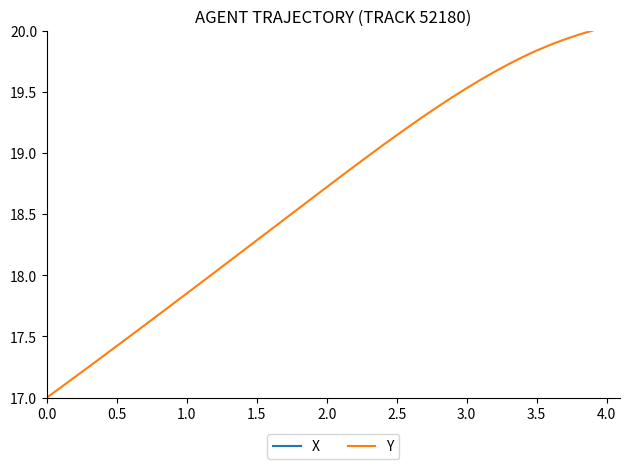

What is the minimum value for Y?

17.0